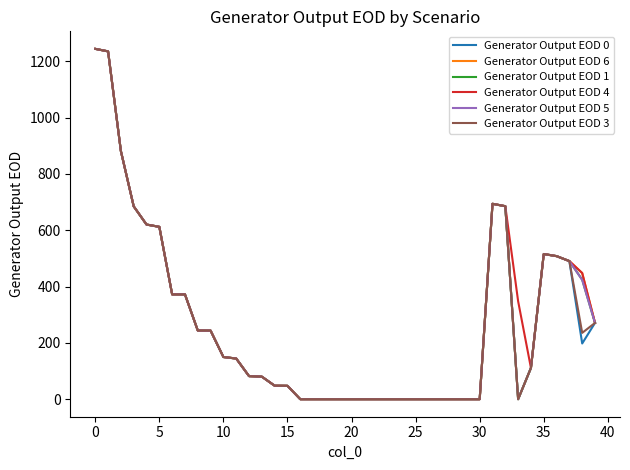

Which series has the largest range (max minus min)?

Generator Output EOD 6